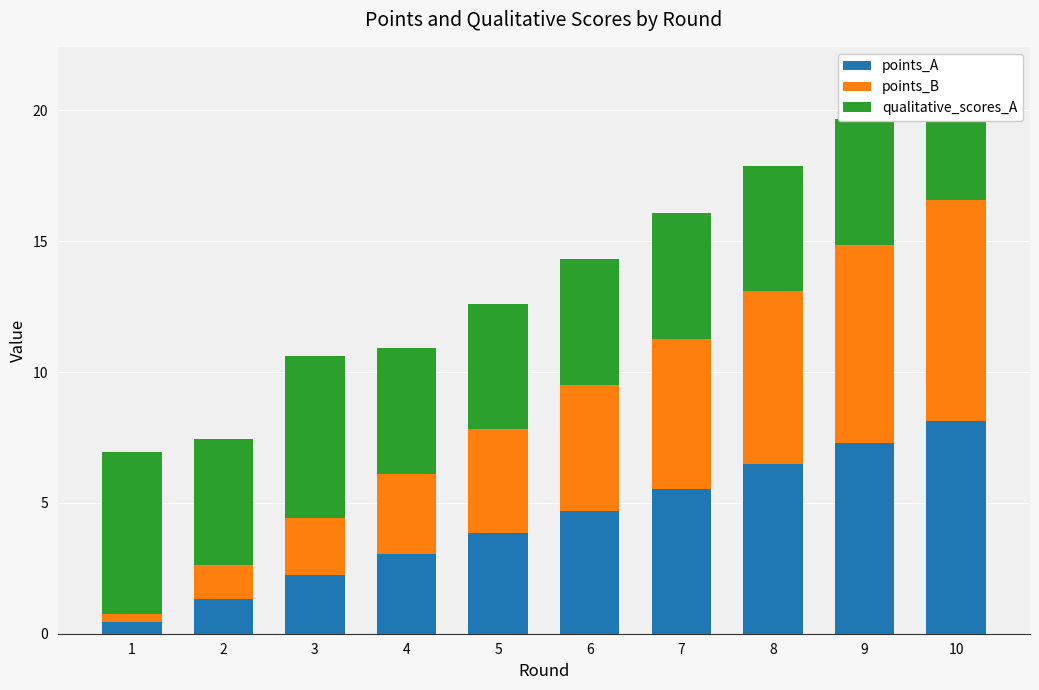

At which category is the sum across all series the highest?

10